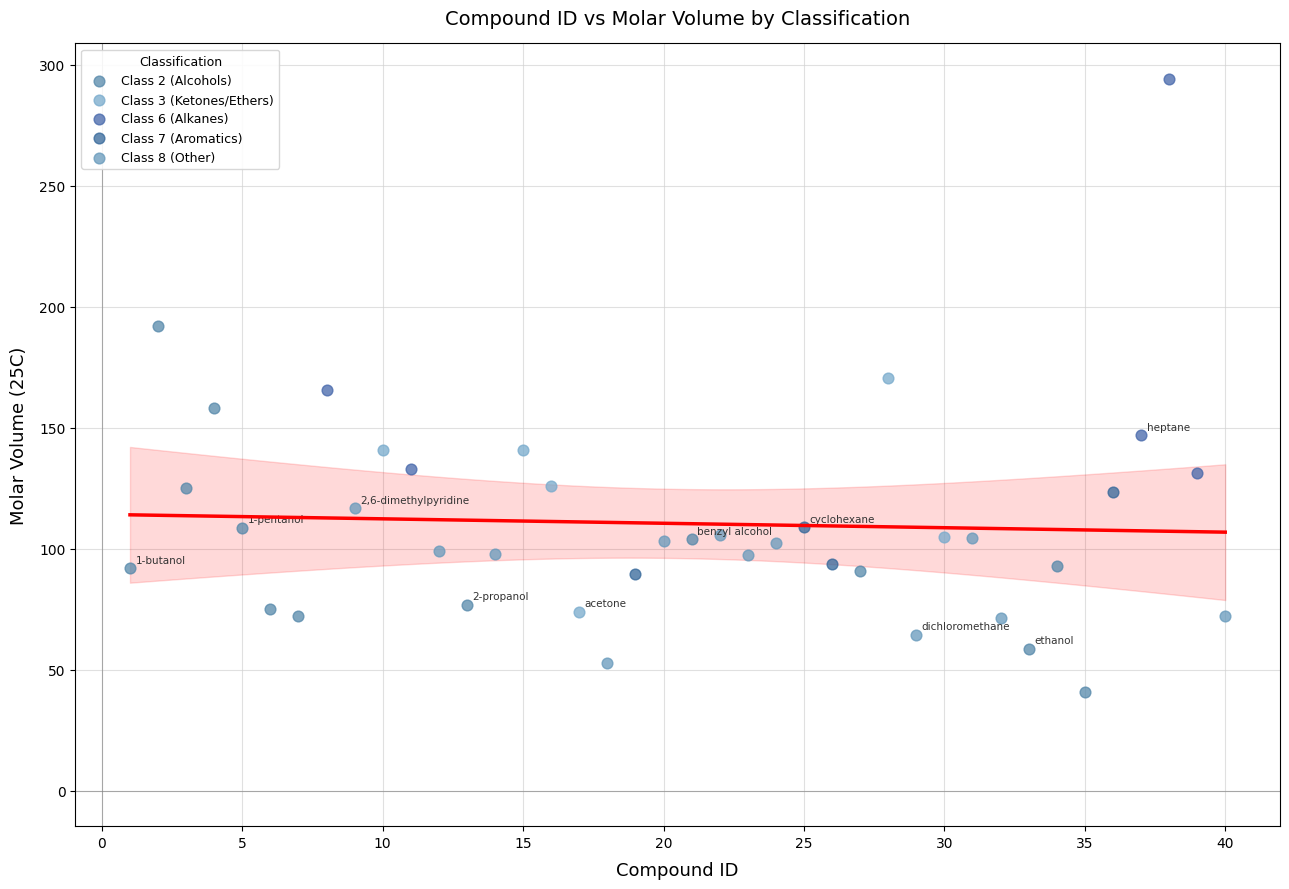

Which series contains the lowest Y value?

Class 2 (Alcohols)